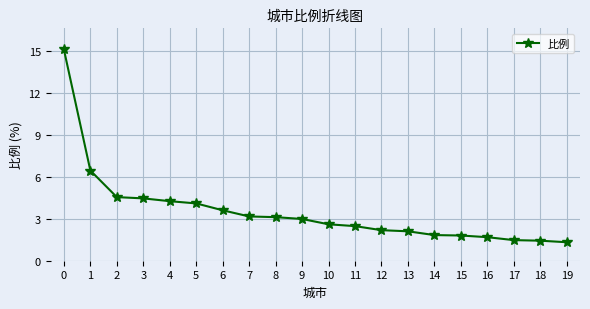

True or false: the data shows 3.0 at 14.

False